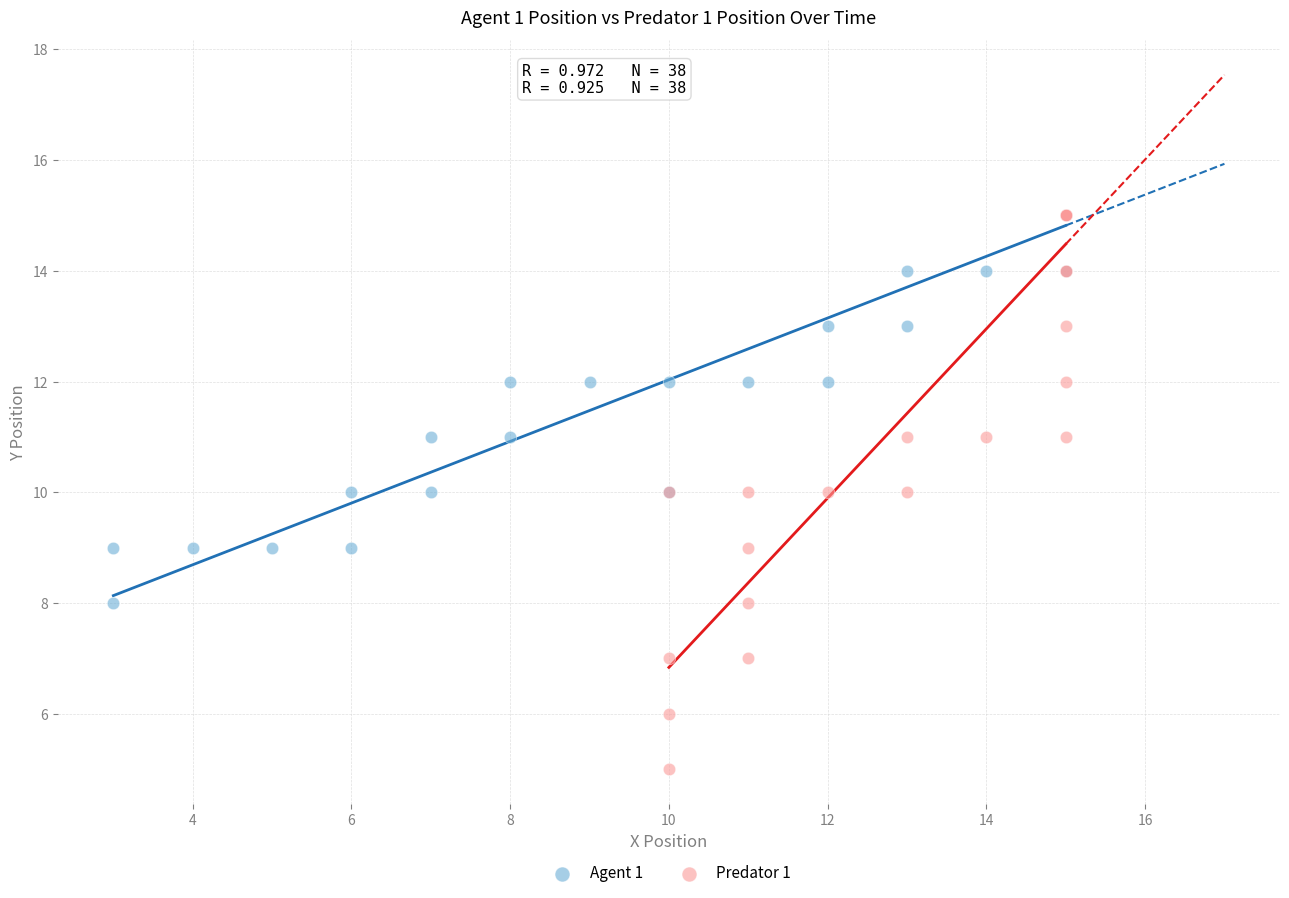

What are all the series names shown in the legend?

Agent 1, Predator 1